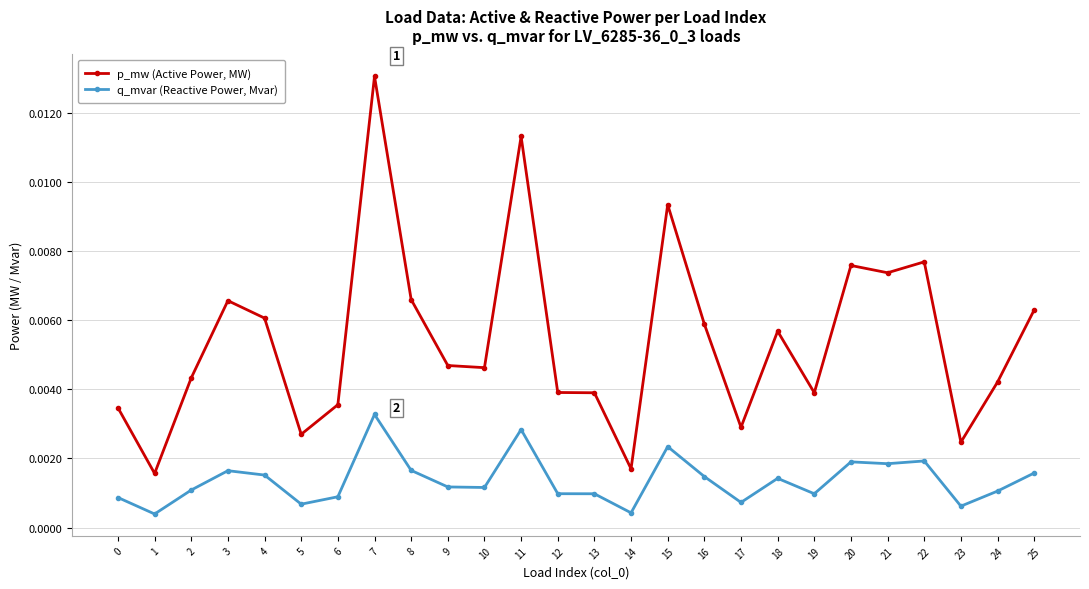

True or false: q_mvar (Reactive Power, Mvar) and p_mw (Active Power, MW) intersect in this chart.

False